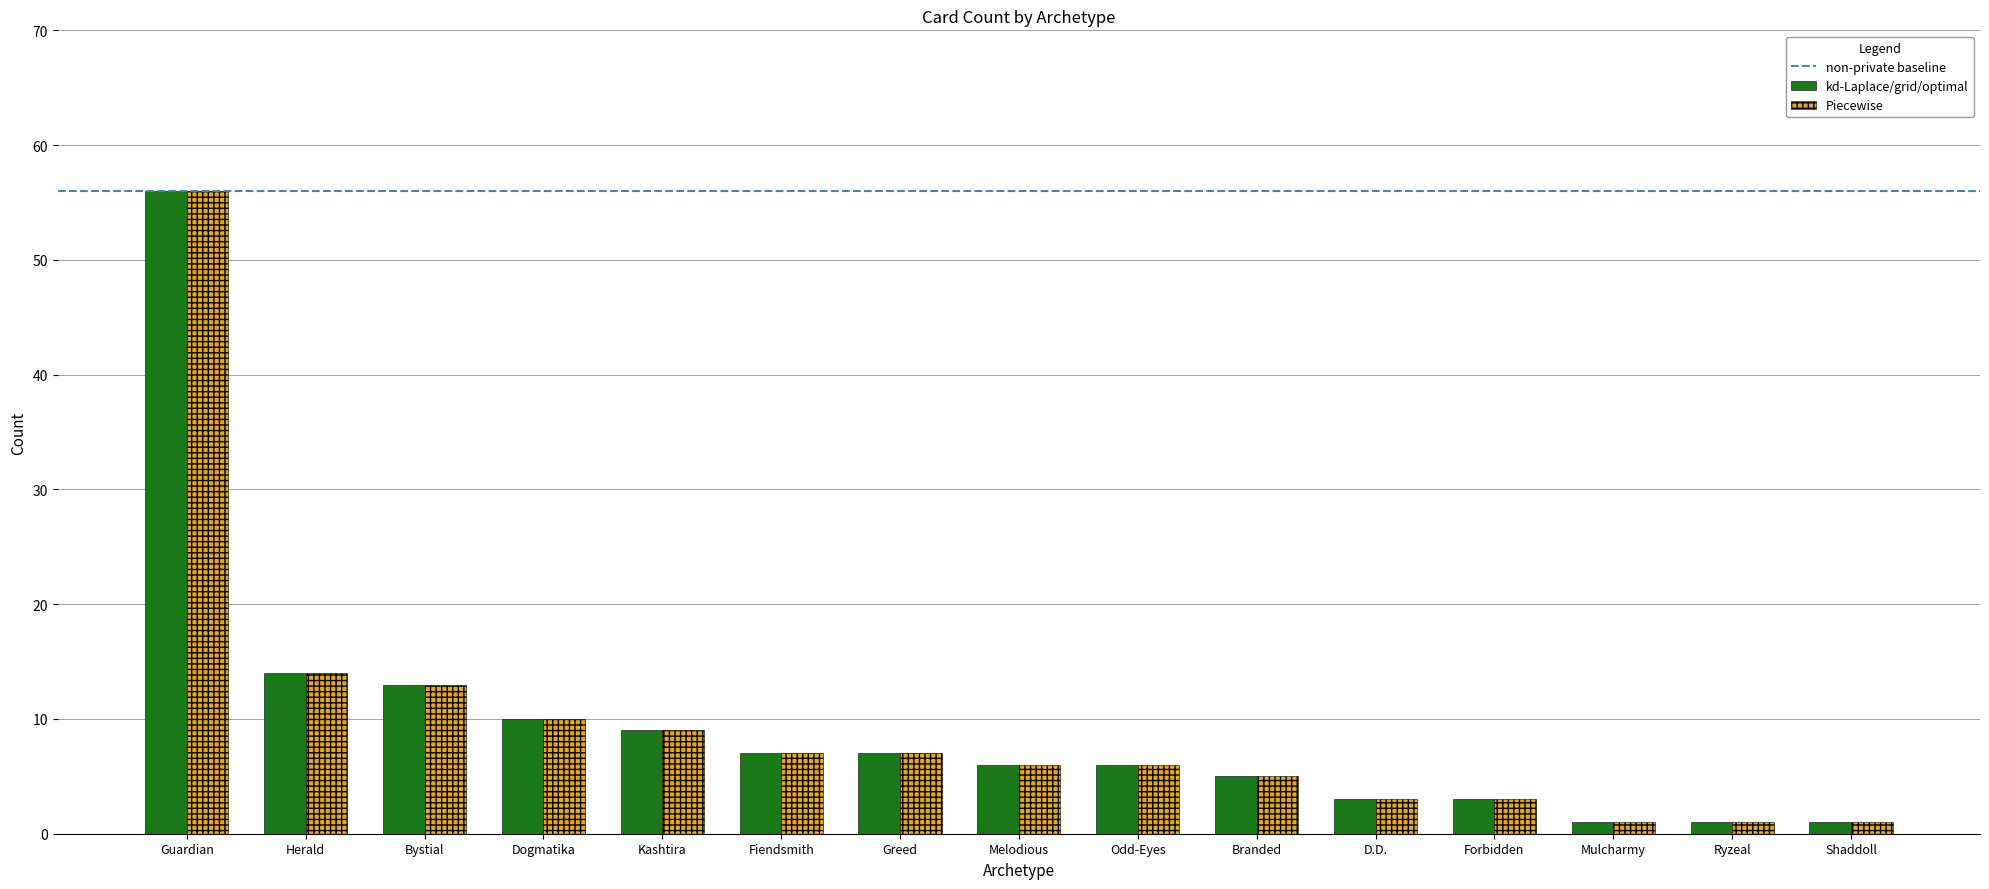

Which label corresponds to the largest value in the chart?

Guardian